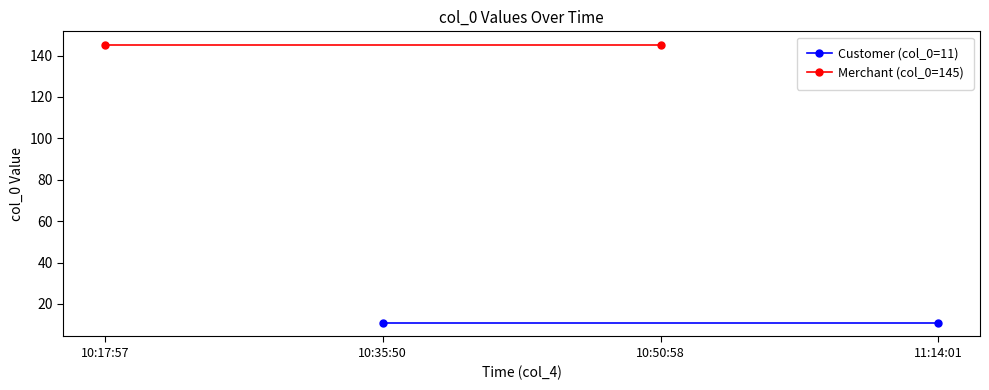

At how many categories does at least one series exceed 49?

2